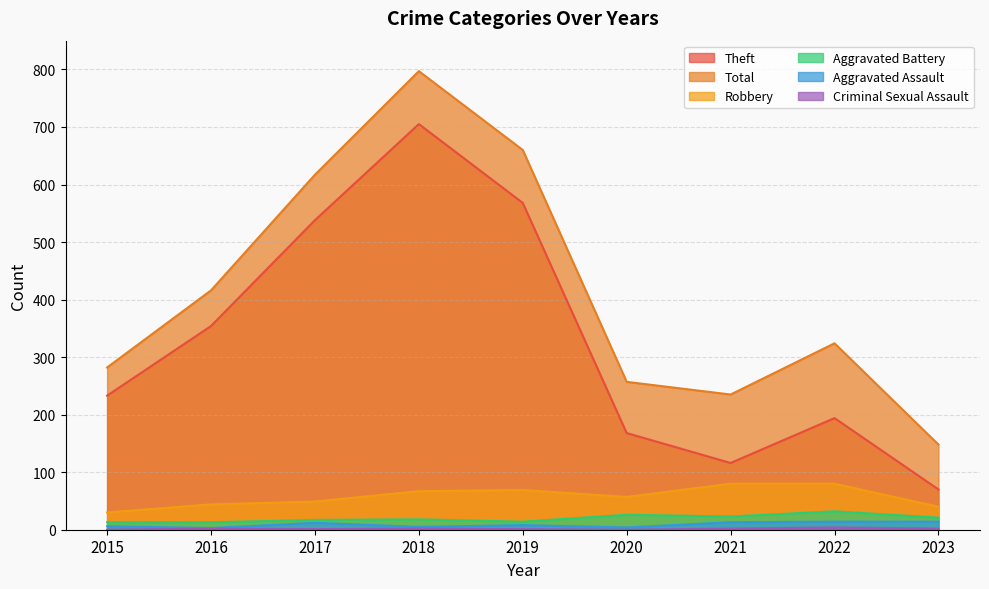

The value of Aggravated Assault at 2015 is 6. True or false?

True